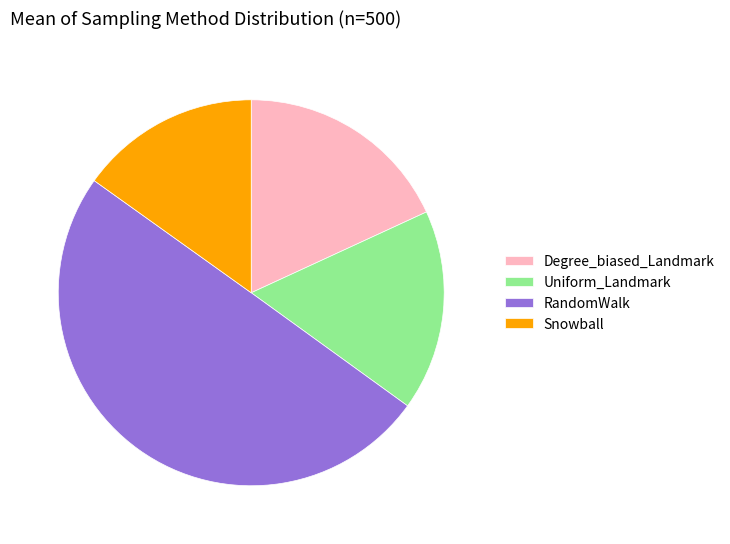

True or false: Uniform_Landmark accounts for 24% of the total.

False